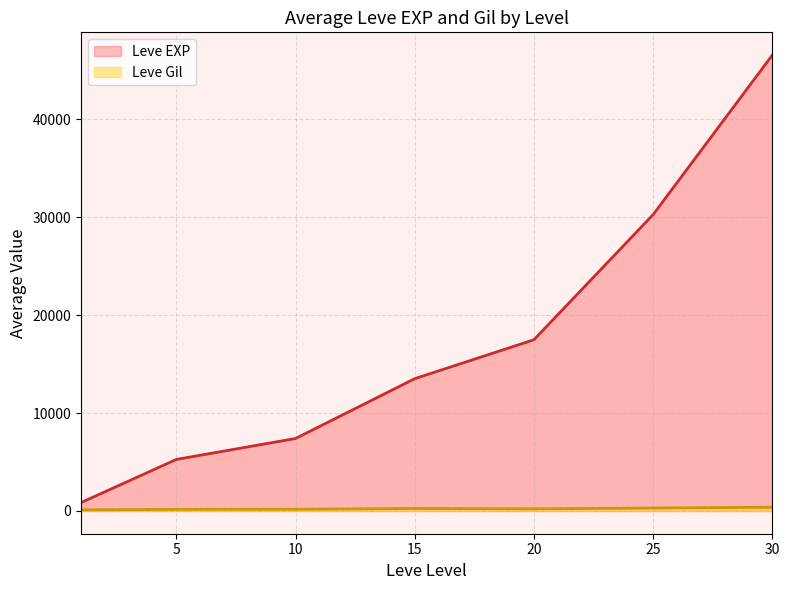

Does the chart display data point markers on the line(s)?

No